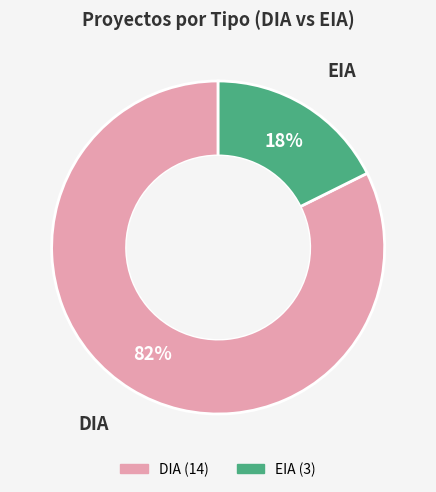

How many slices are in this pie chart?

2